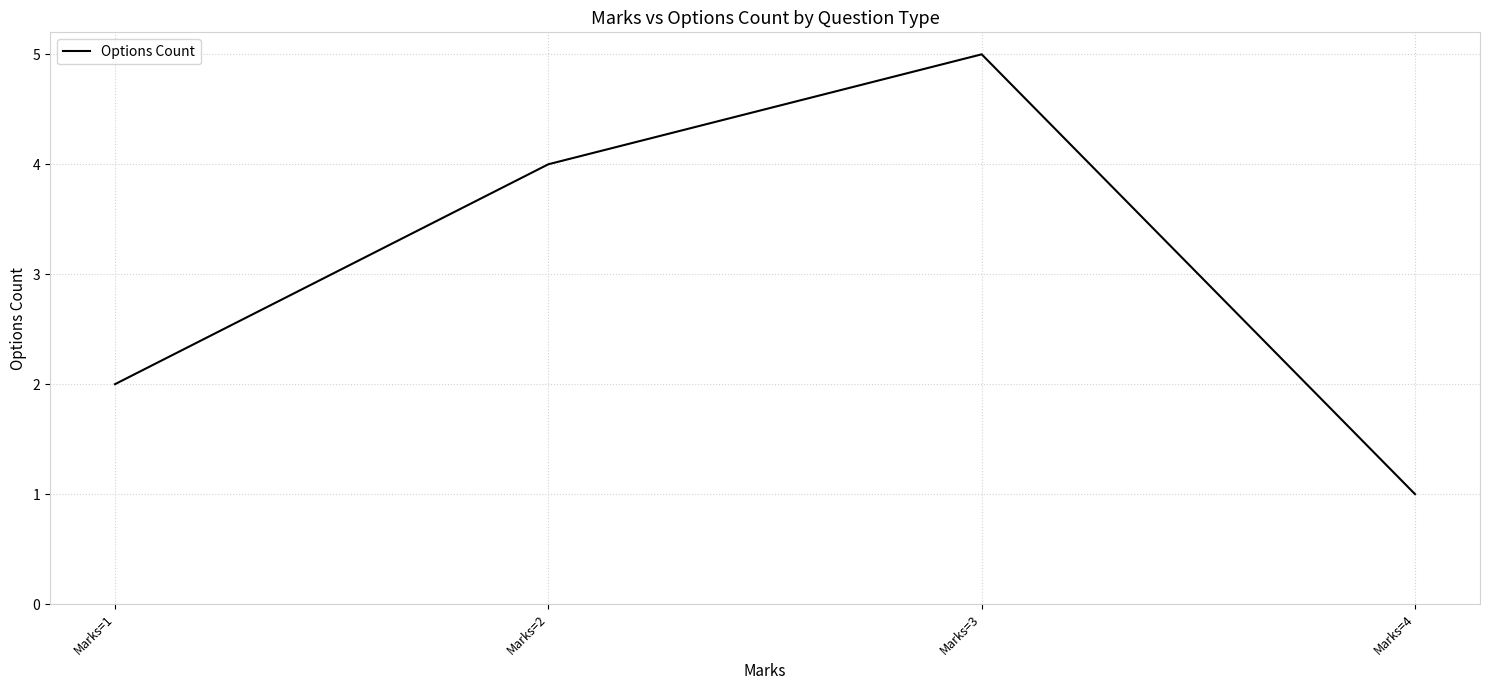

Rank the categories by value from lowest to highest.

Marks=4, Marks=1, Marks=2, Marks=3